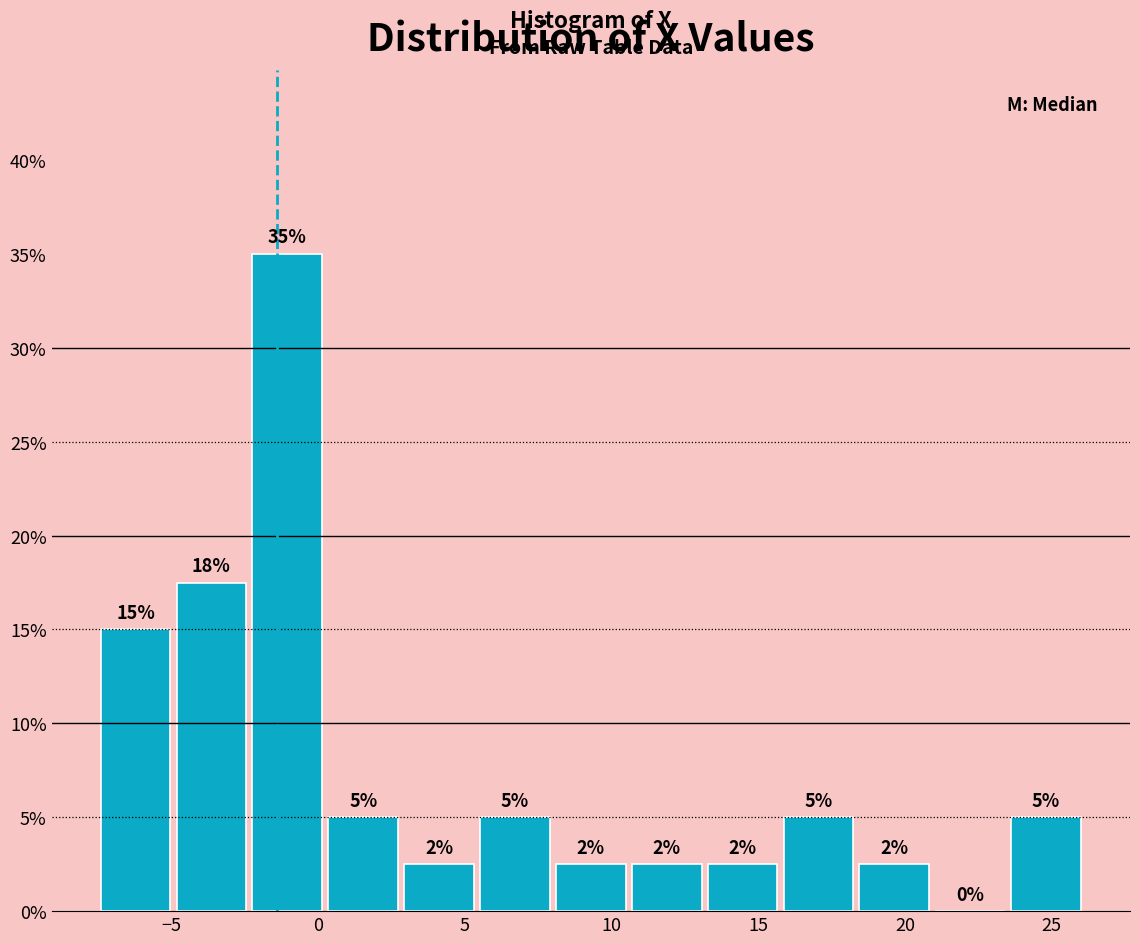

Over which range of the x-axis is the bar tallest?

-2.5 to 0.5